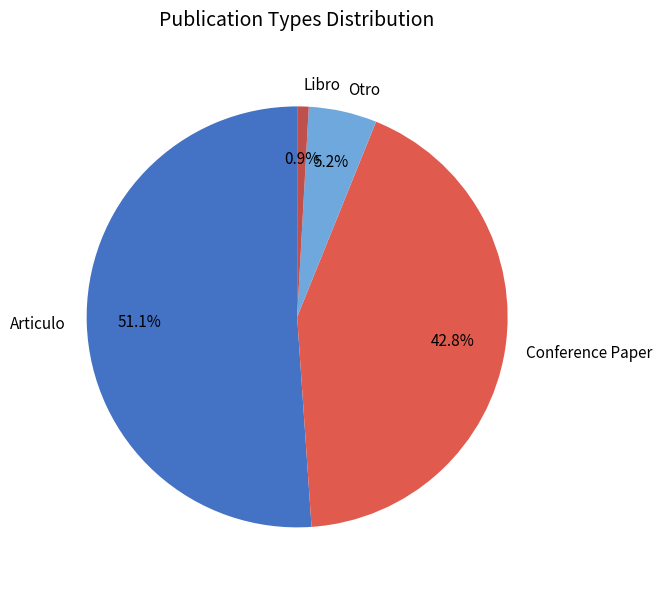

How much of the chart is everything except Otro?

94.8%